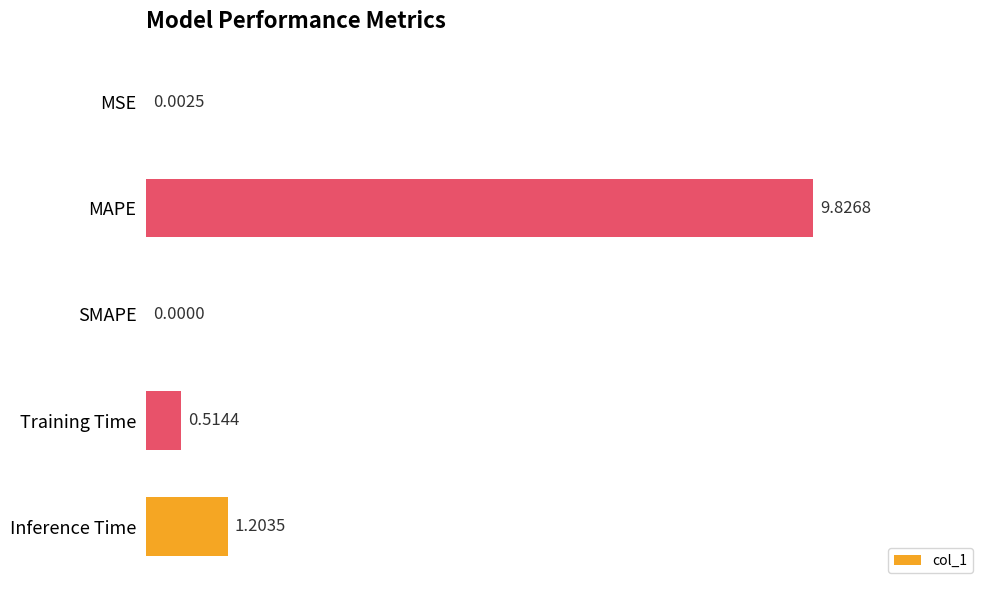

Which label corresponds to the largest value in the chart?

MAPE